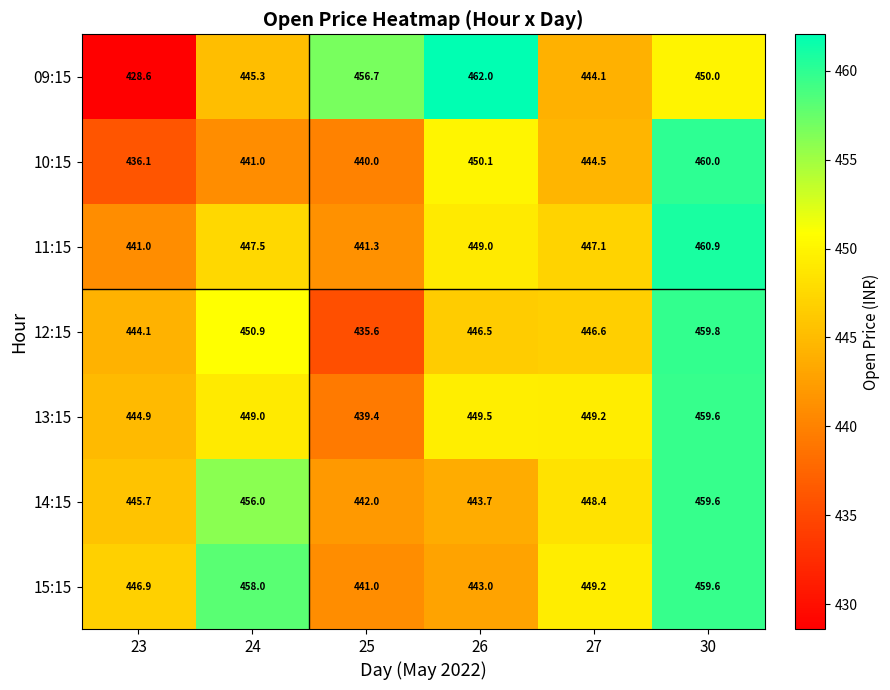

How many data points does each series have?

6